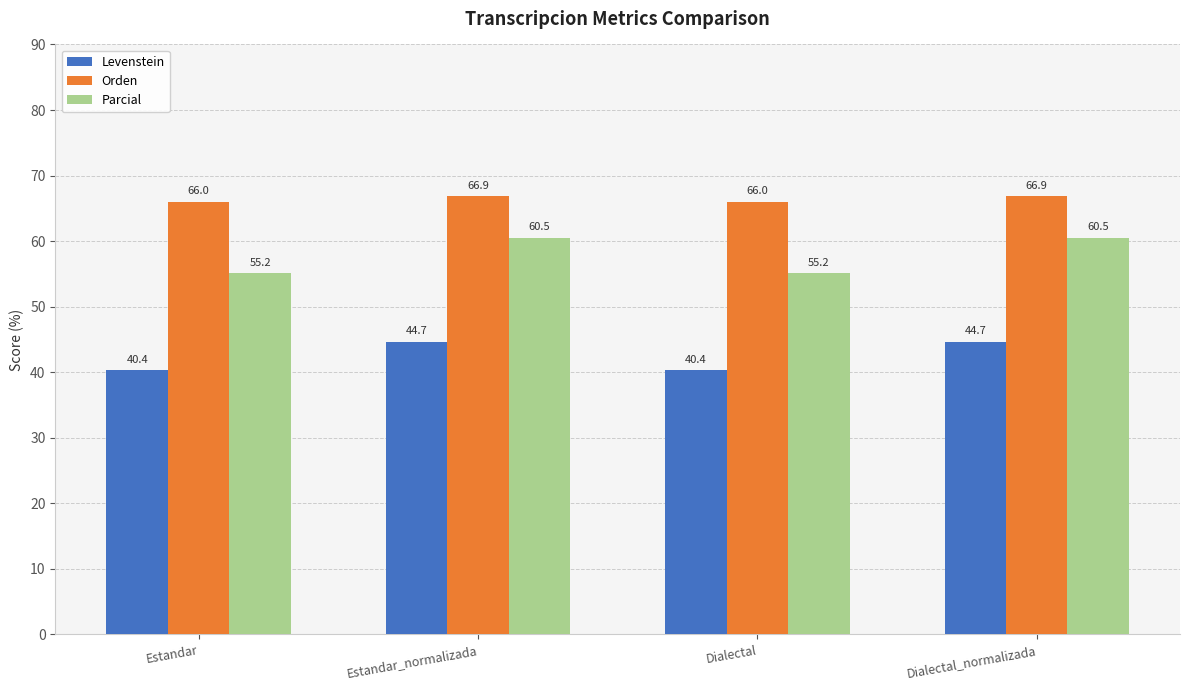

What is the label of the 3rd bar from the right?

Estandar_normalizada